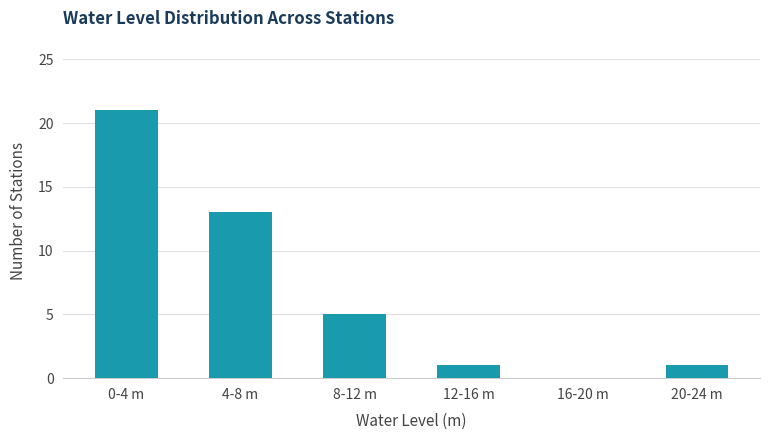

Reading right to left, extract all data points from this chart.

20-24 m=1	16-20 m=0	12-16 m=1	8-12 m=5	4-8 m=13	0-4 m=21